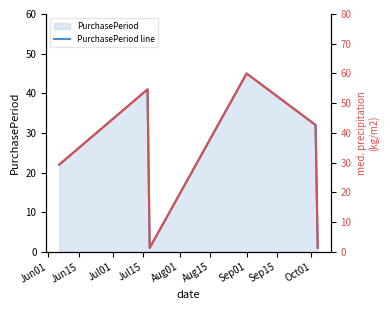

What is the maximum value for PurchasePeriod line?

45